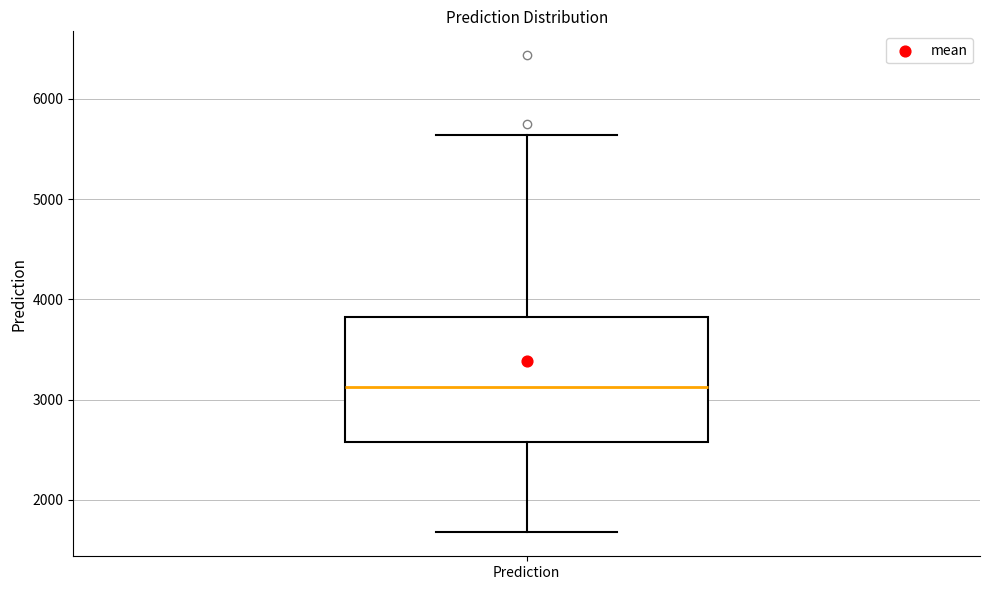

Read this box plot against the y-axis: the position of the median line, the range covered by the box, and the ends of both whiskers. The values are not printed on the chart, so give them approximately, as read against the axis.

median 3100, box 2600 to 3800, whiskers 1700 to 5600